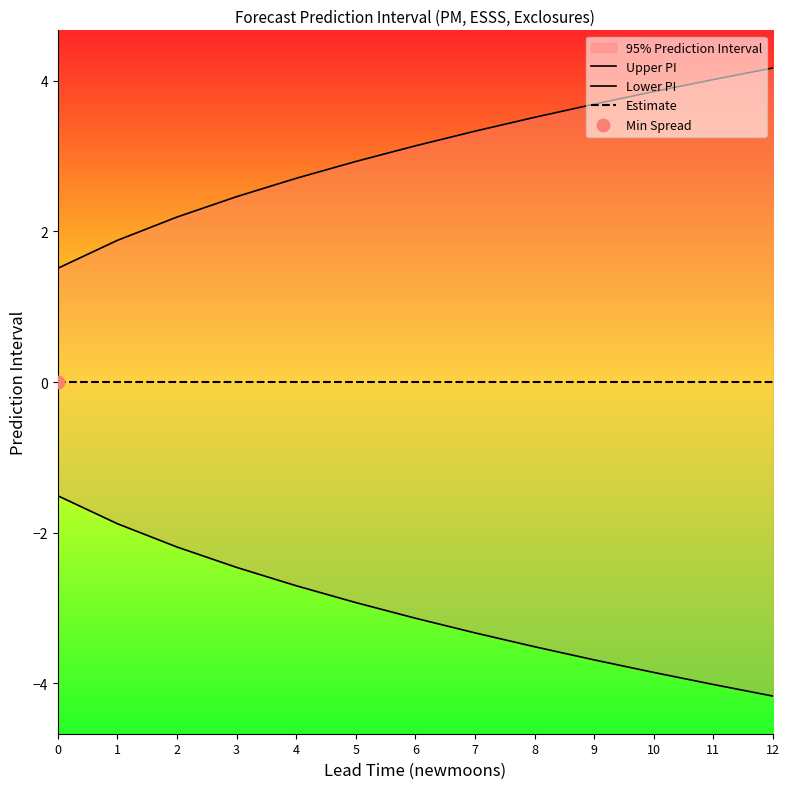

Which series contains the lowest Y value?

Lower PI